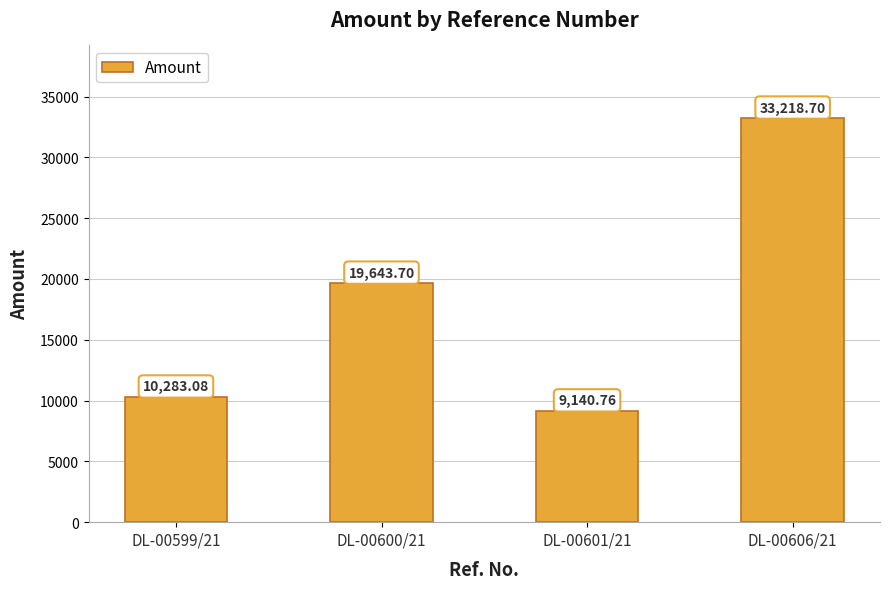

Reading left to right, extract all data points from this chart.

10283.1	19643.7	9140.8	33218.7